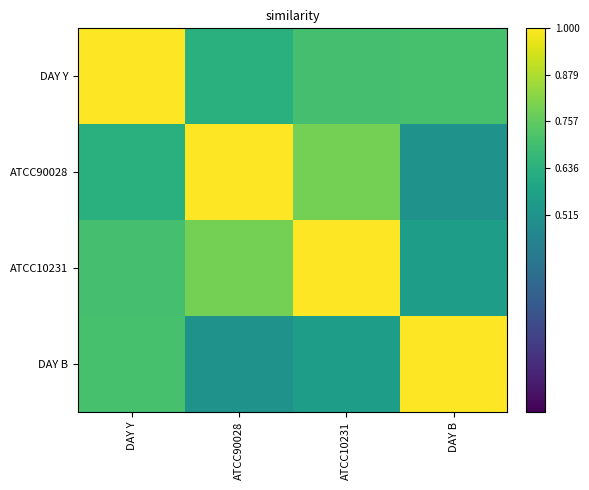

Reading left to right, transcribe all the data shown in this chart.

DAY Y: DAY Y=1.0	ATCC90028=0.6	ATCC10231=0.7	DAY B=0.7
ATCC90028: DAY Y=0.6	ATCC90028=1.0	ATCC10231=0.8	DAY B=0.5
ATCC10231: DAY Y=0.7	ATCC90028=0.8	ATCC10231=1.0	DAY B=0.6
DAY B: DAY Y=0.7	ATCC90028=0.5	ATCC10231=0.6	DAY B=1.0